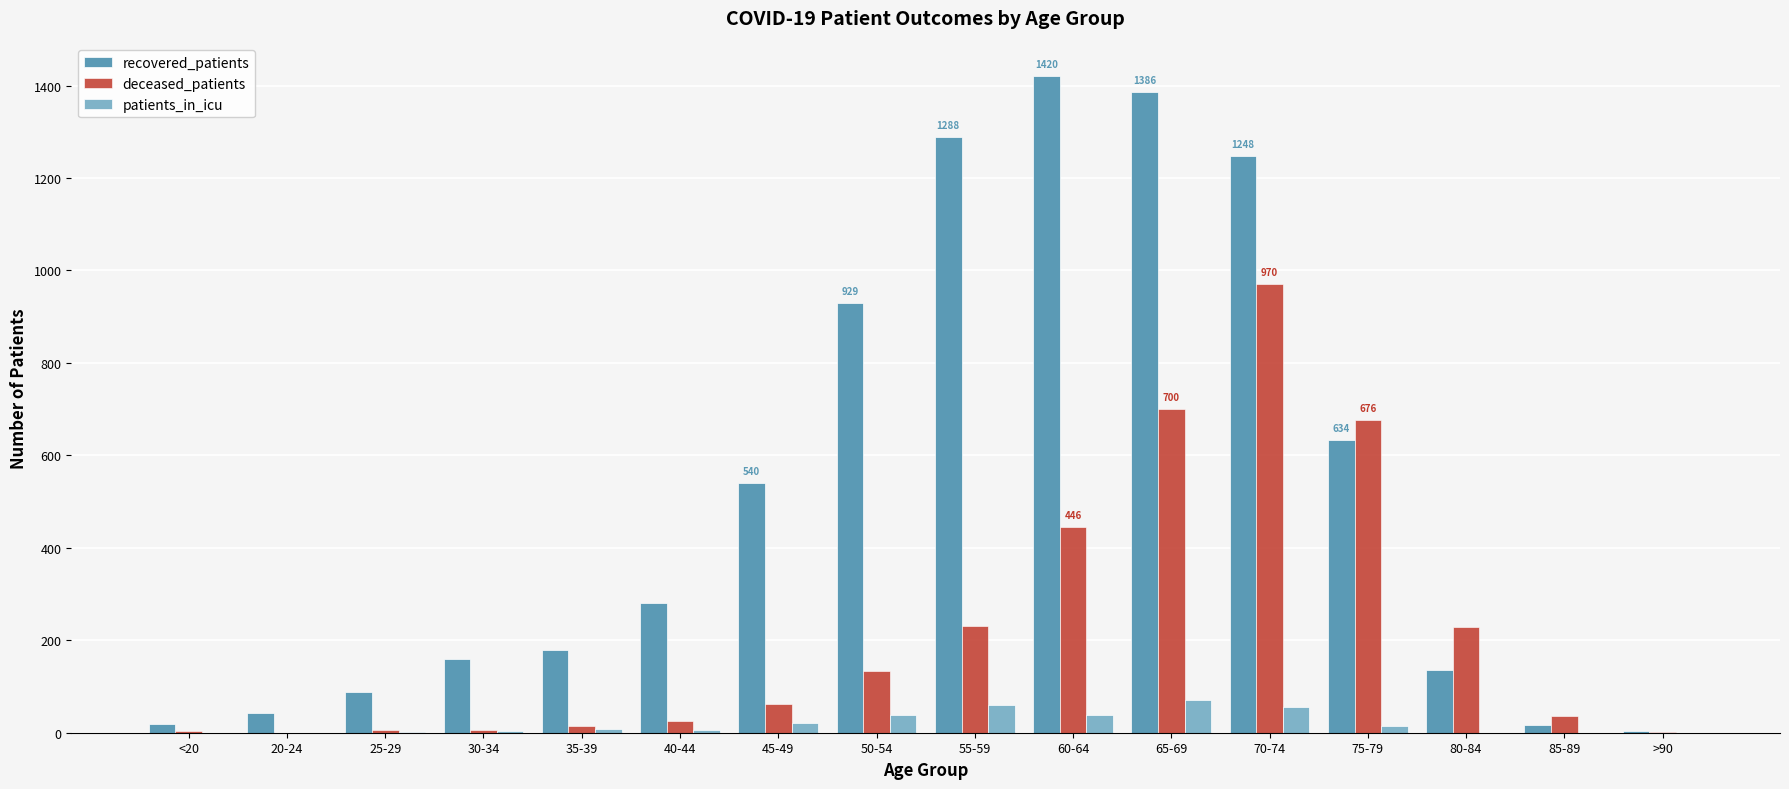

What is the sum of all patients_in_icu values?

317